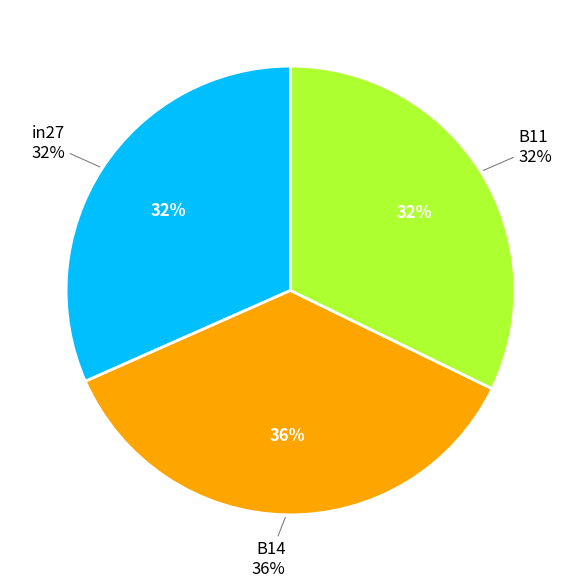

Does in27 account for over 50% of the chart?

No